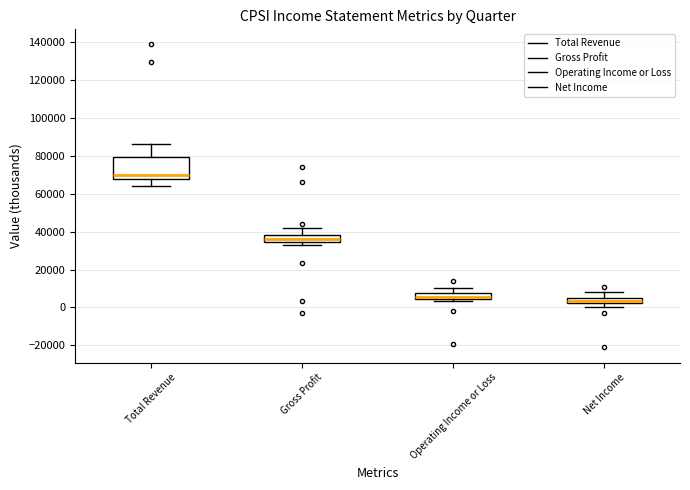

Comparing the boxes themselves (not the whiskers), which one is the tallest?

Total Revenue